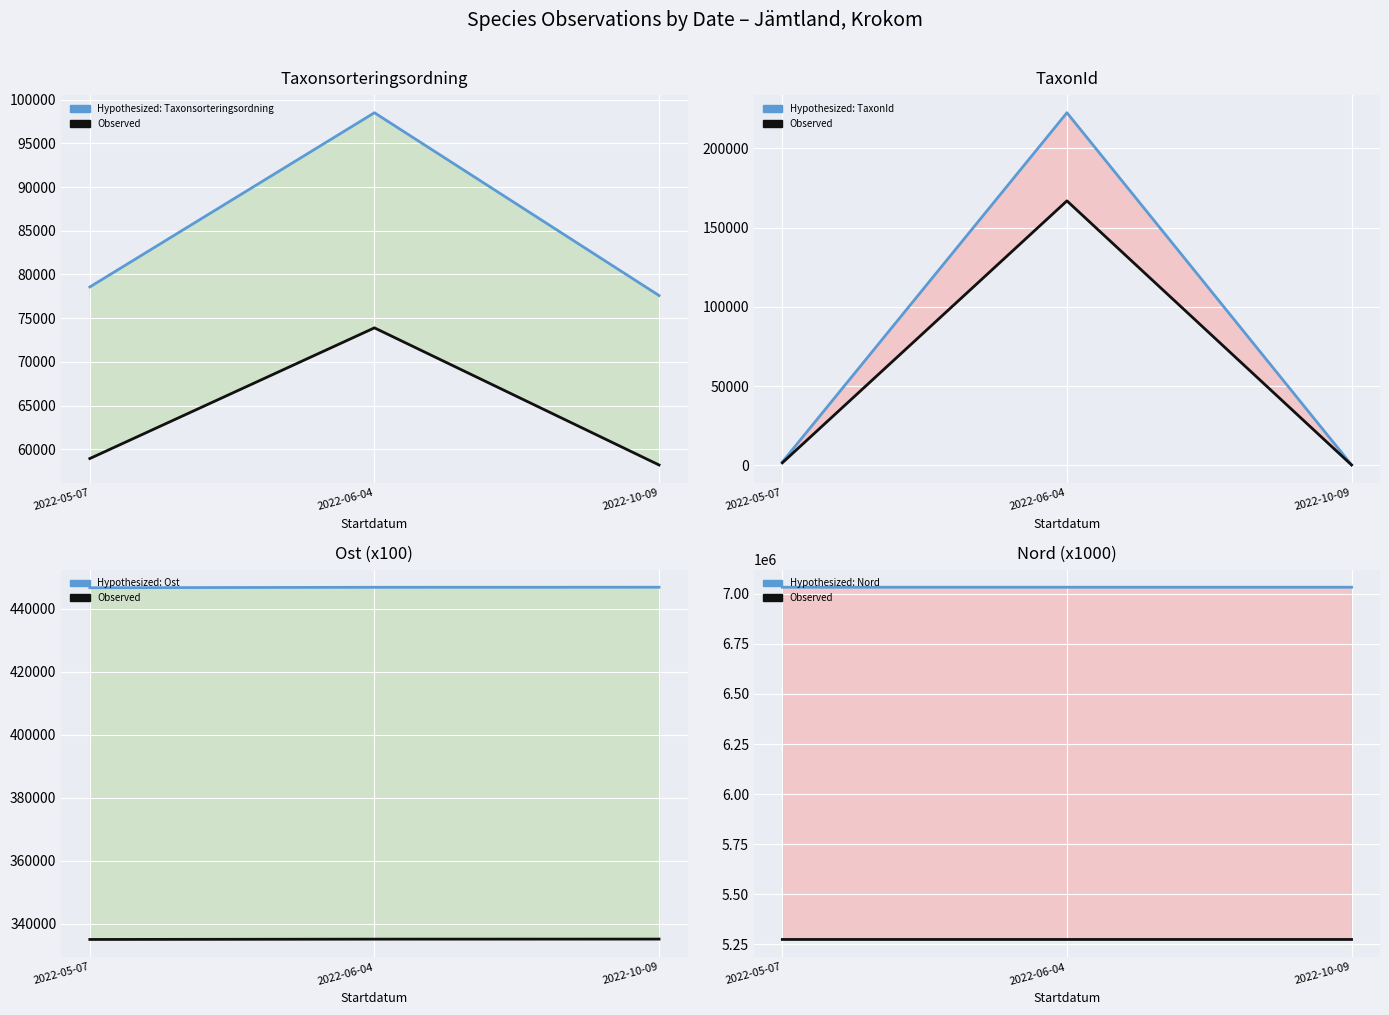

What is the difference between the second highest and minimum values in the Hypothesized (Nord) series?

11.0